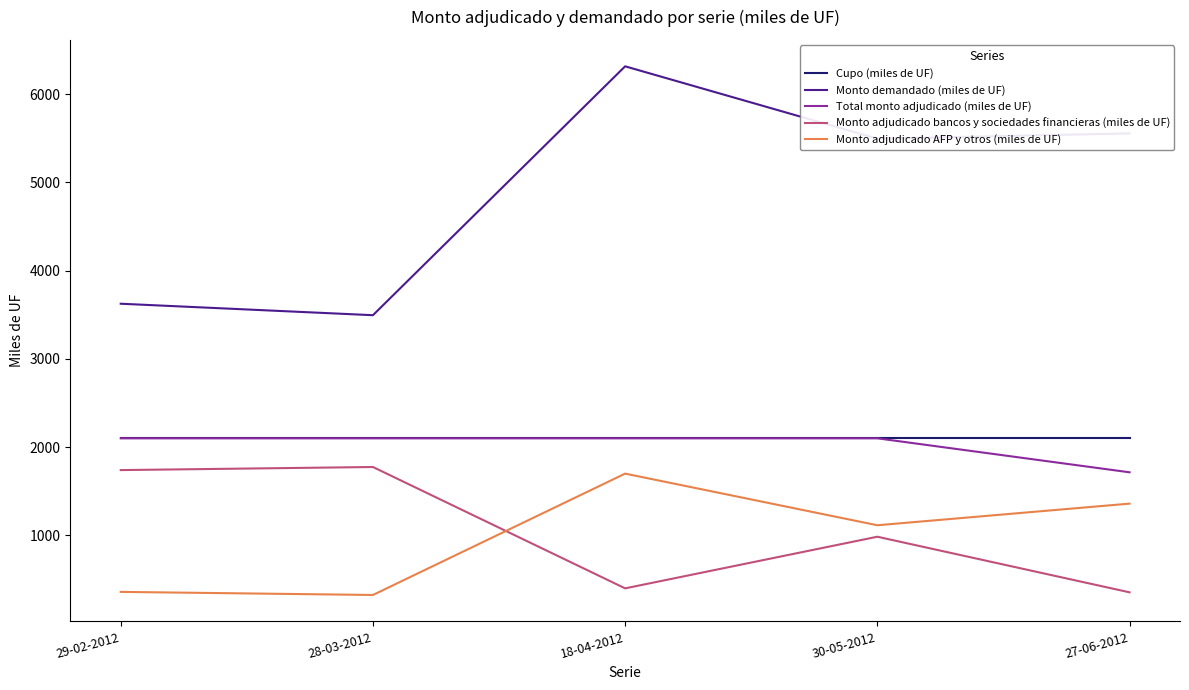

What is the difference between the Monto adjudicado AFP y otros (miles de UF) values at 27-06-2012 and 28-03-2012?

1035